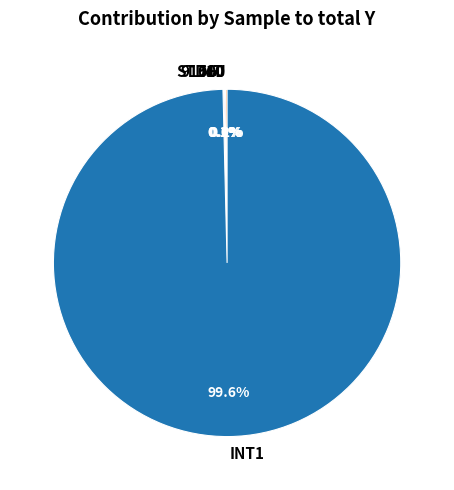

Which slice represents more than half of the pie?

INT1